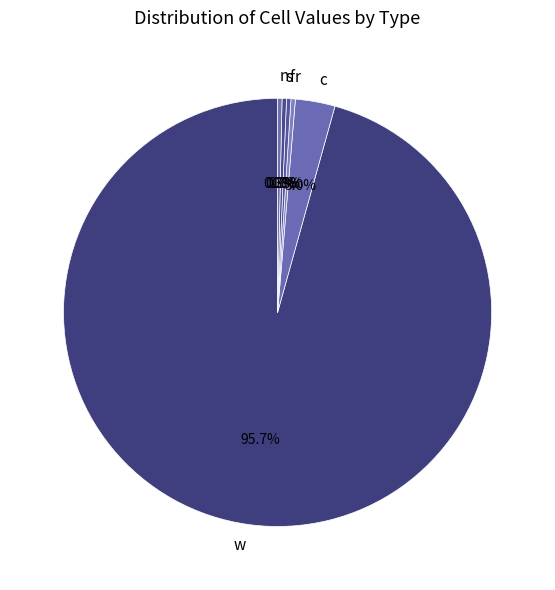

True or false: c accounts for 41% of the total.

False